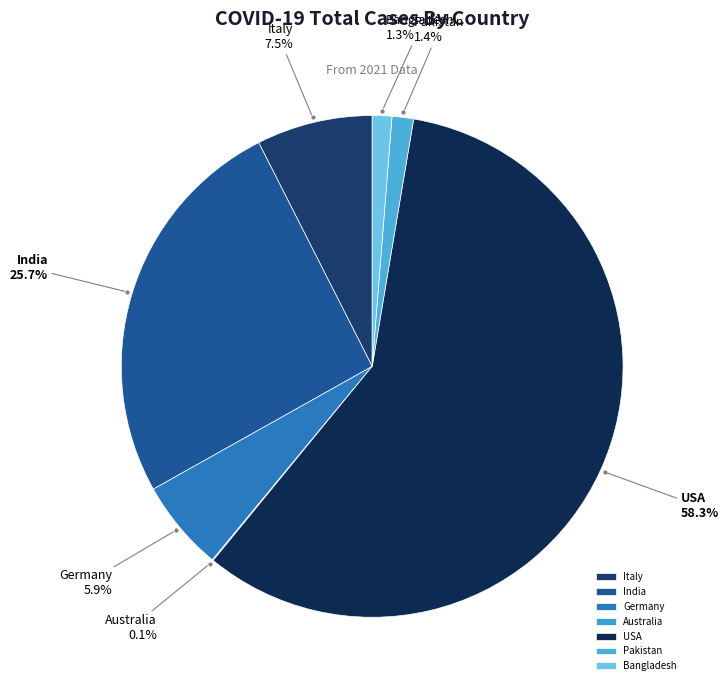

Between Italy and Bangladesh, which is larger?

Italy